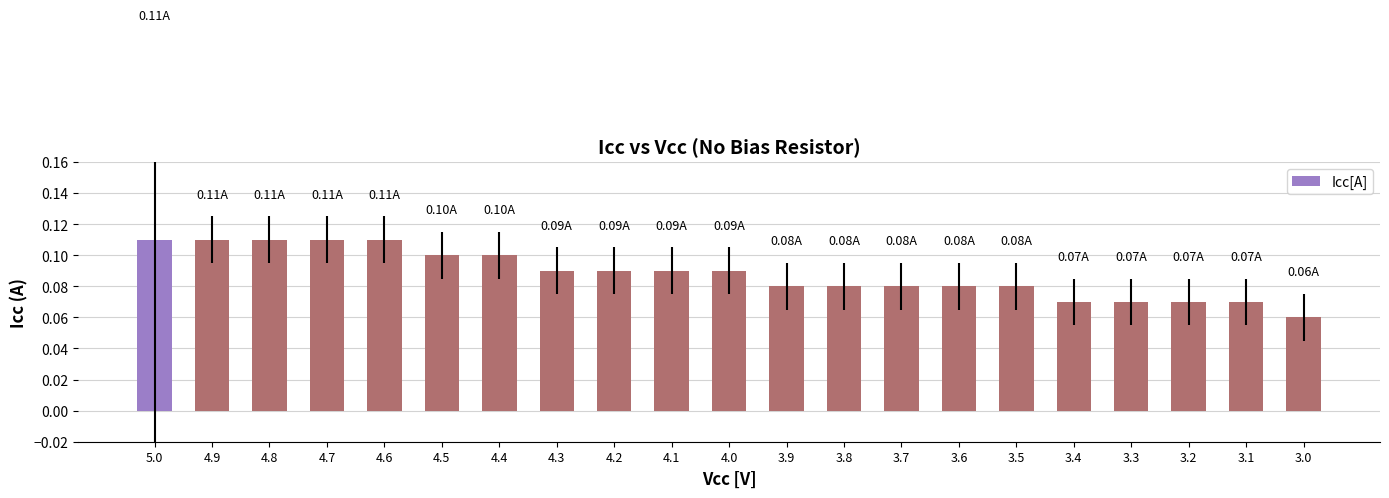

Which has a higher value, 3.2 or 4.3?

4.3